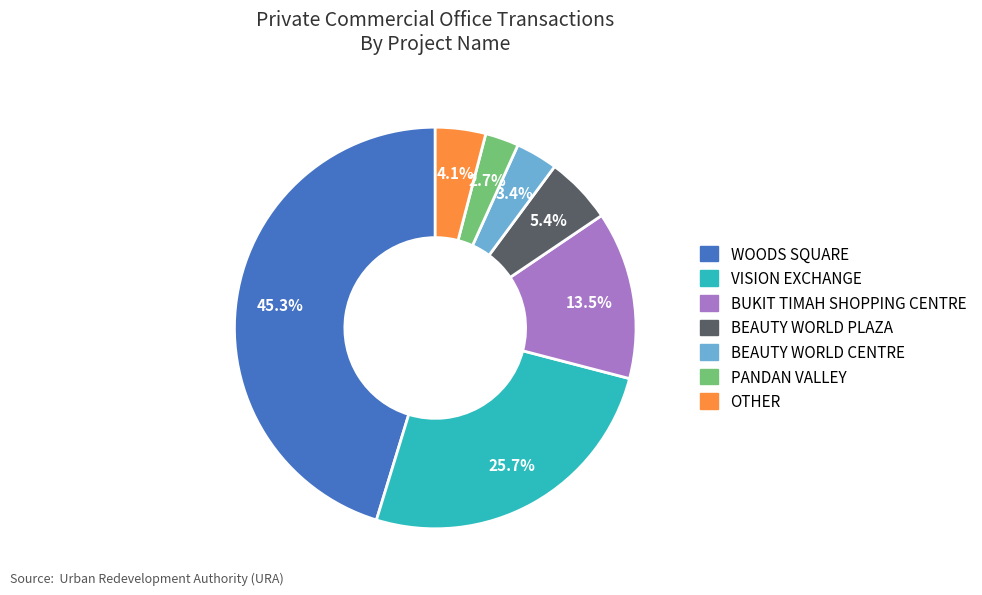

Combined, do WOODS SQUARE and OTHER account for over 50%?

No